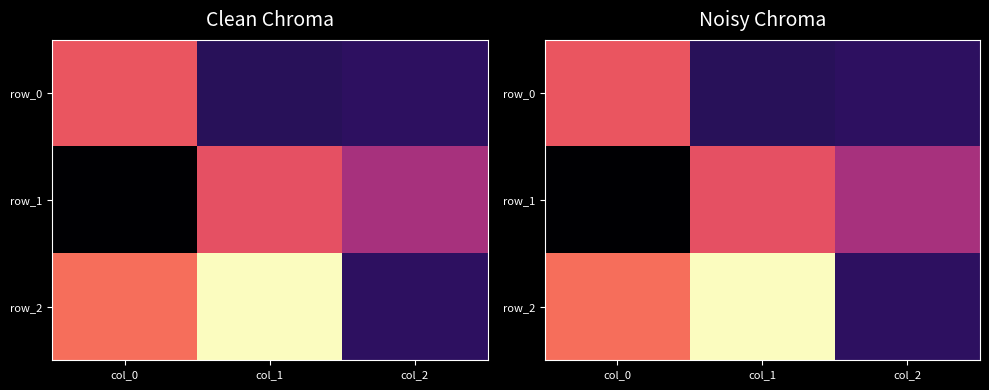

List the series in order of their peak value, highest first.

row_2, row_0, row_1